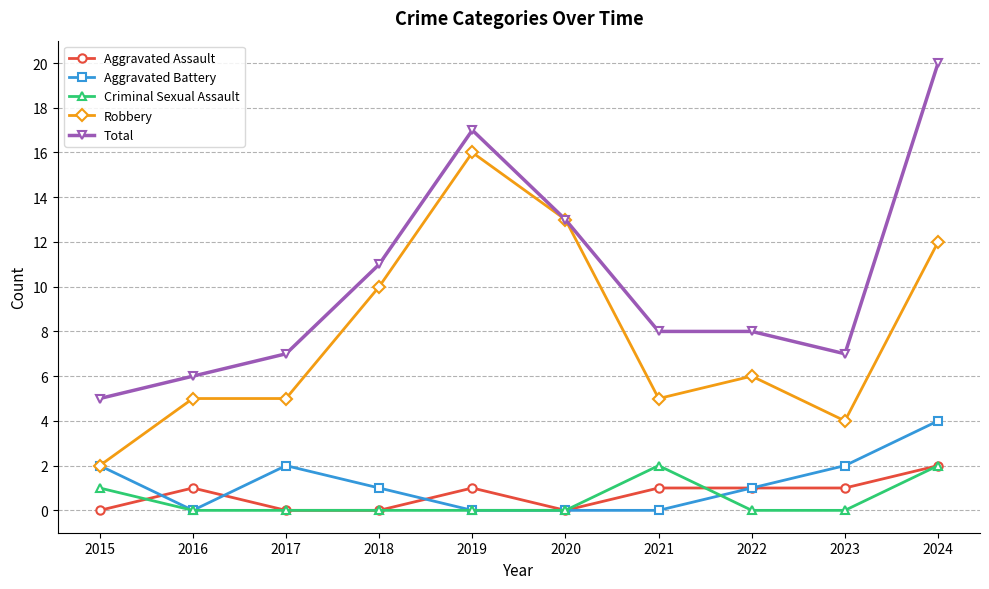

What is the average value of the Aggravated Assault series?

1